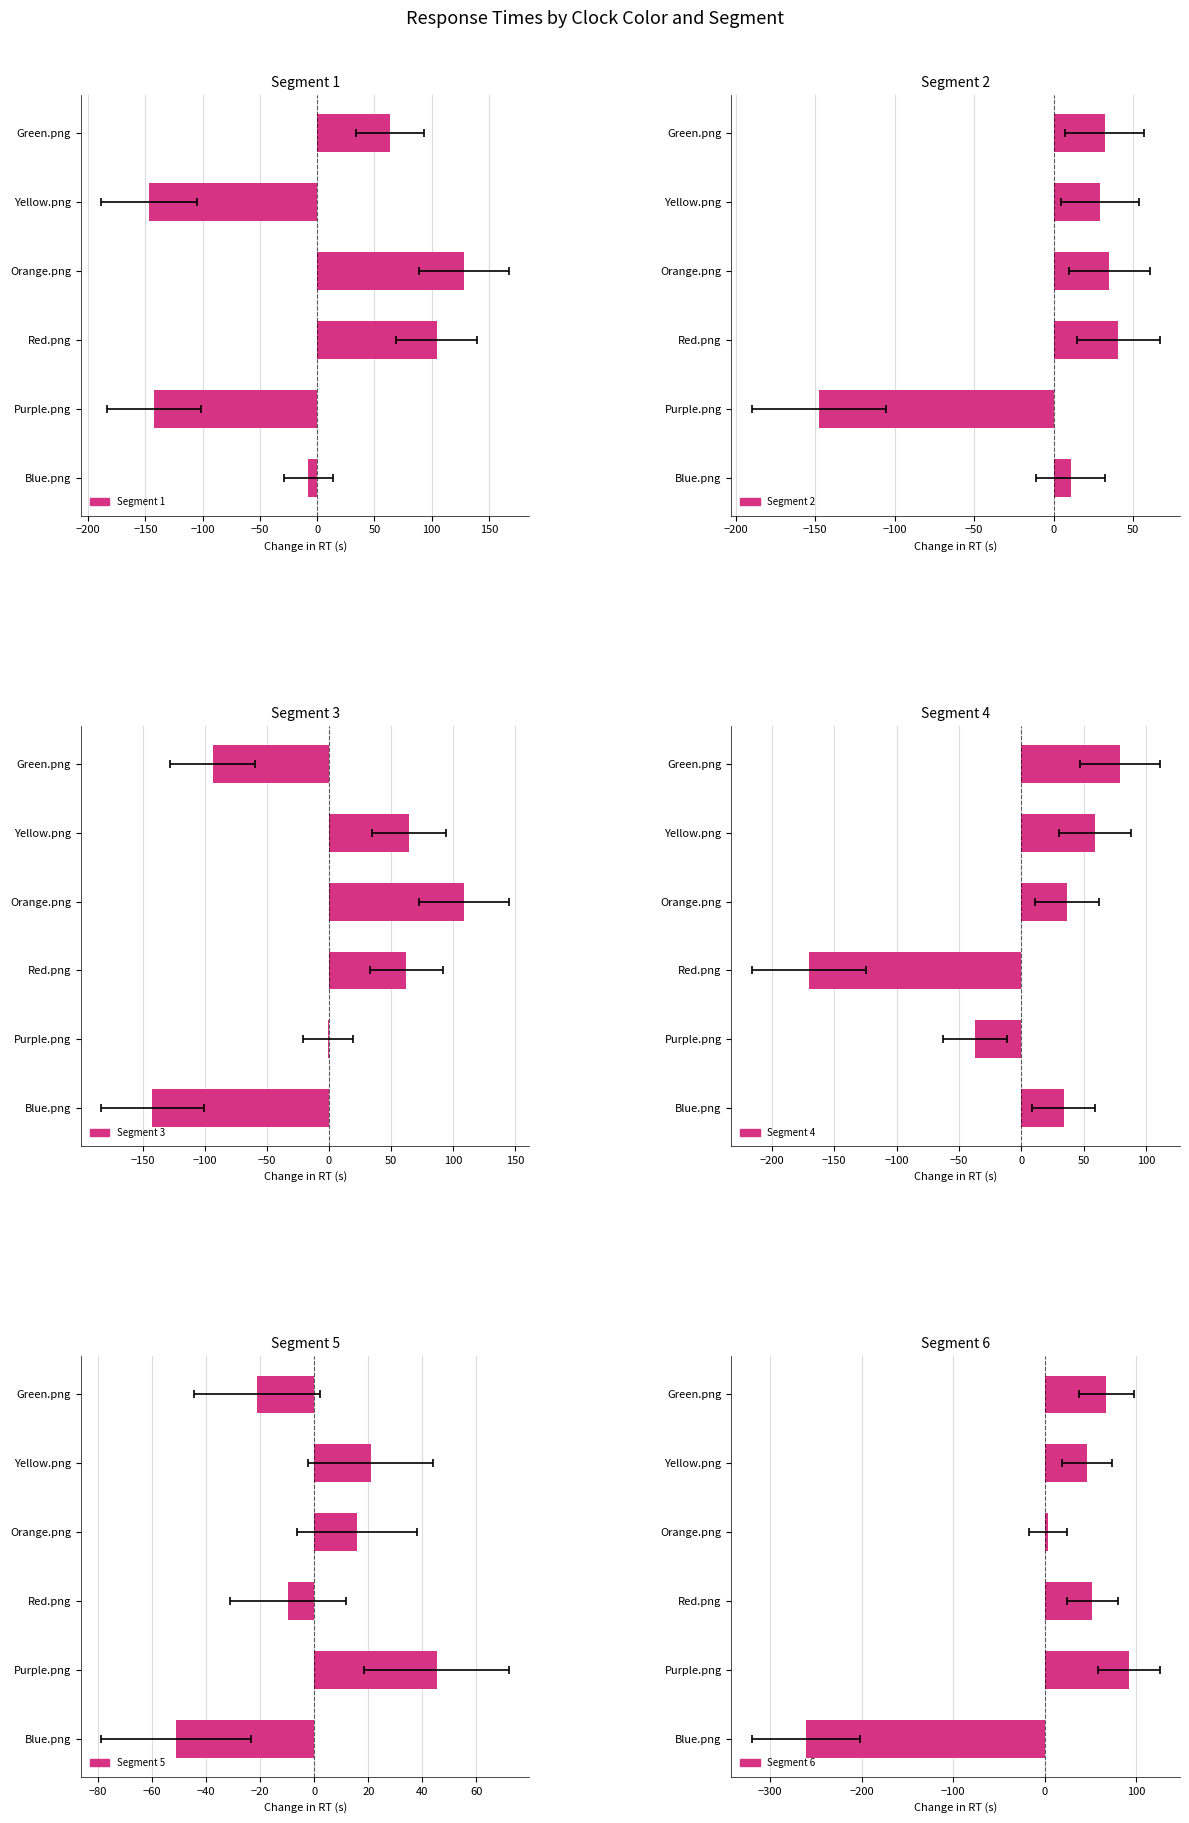

Count the number of categories in the chart.

6